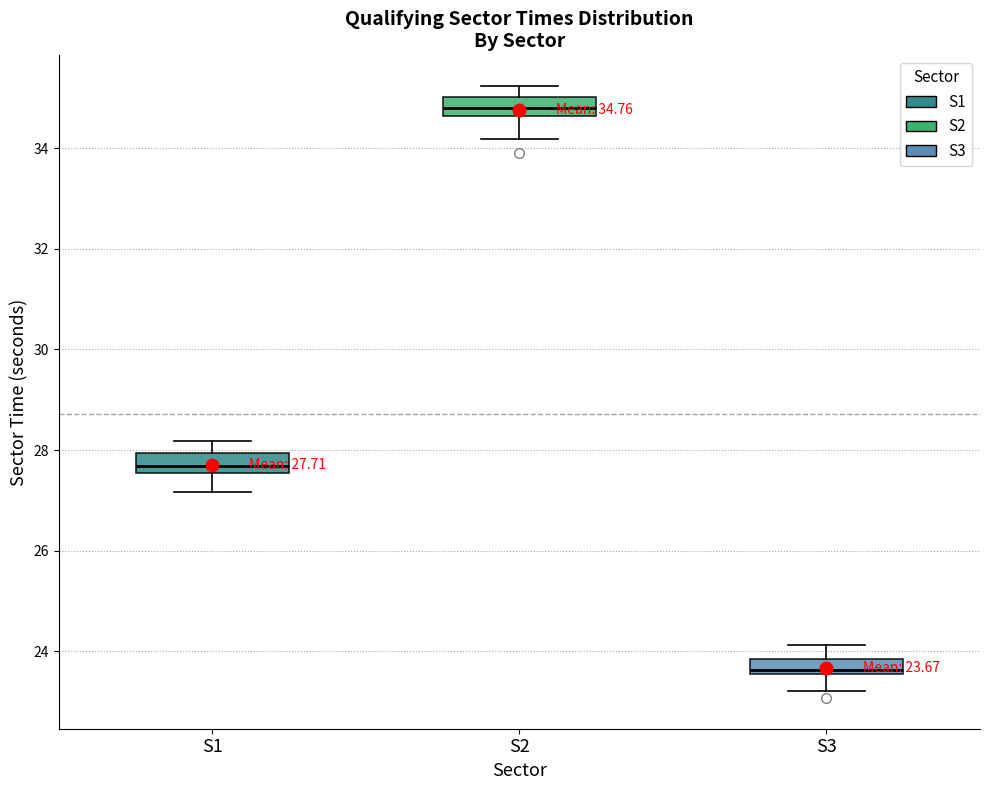

Which box's median line is the lowest?

S3